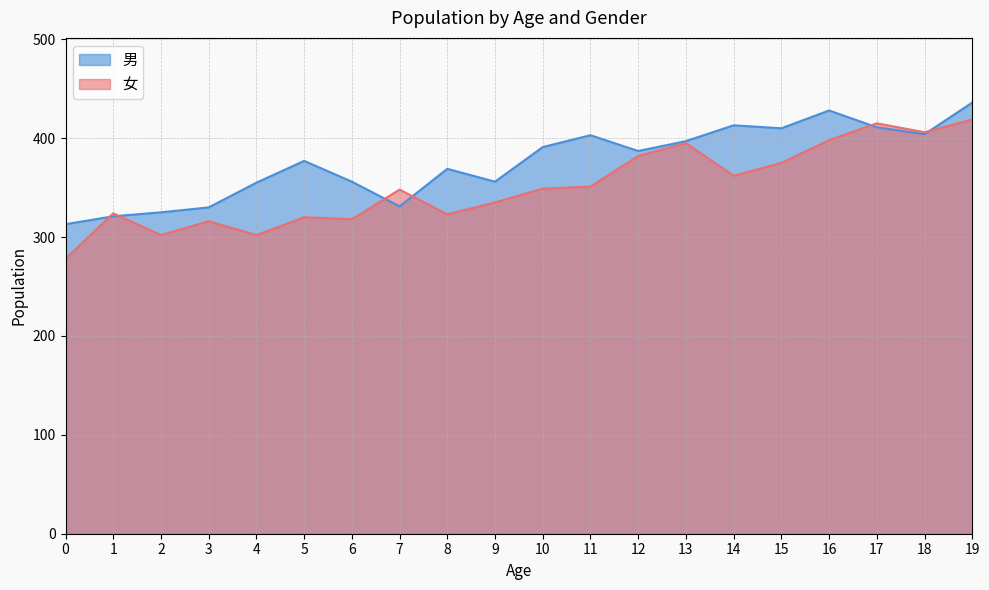

Where do 女 and 男 first cross each other?

0 and 1